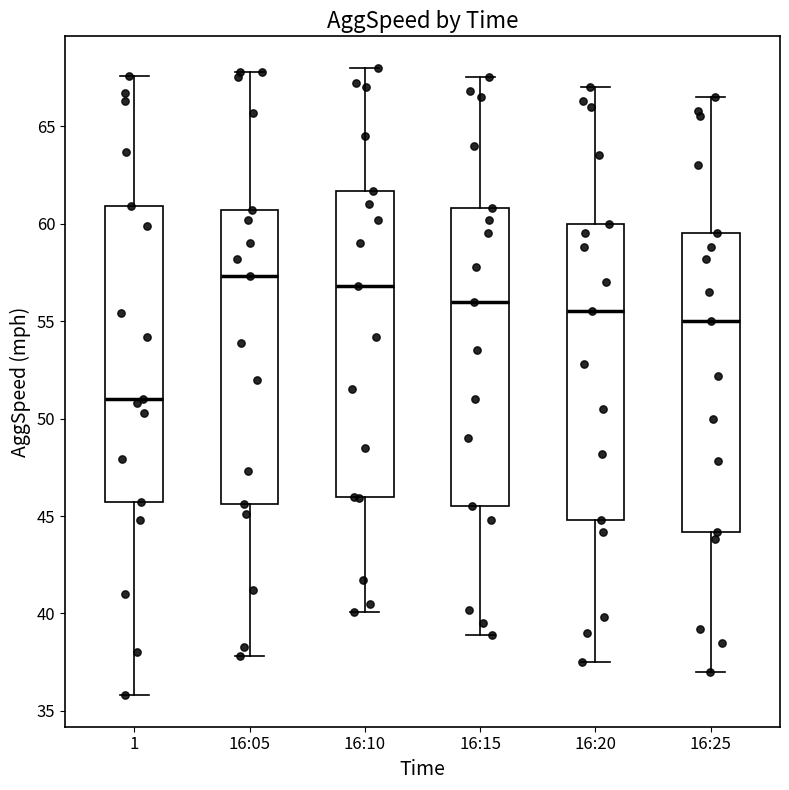

Which box's median line is the lowest?

1